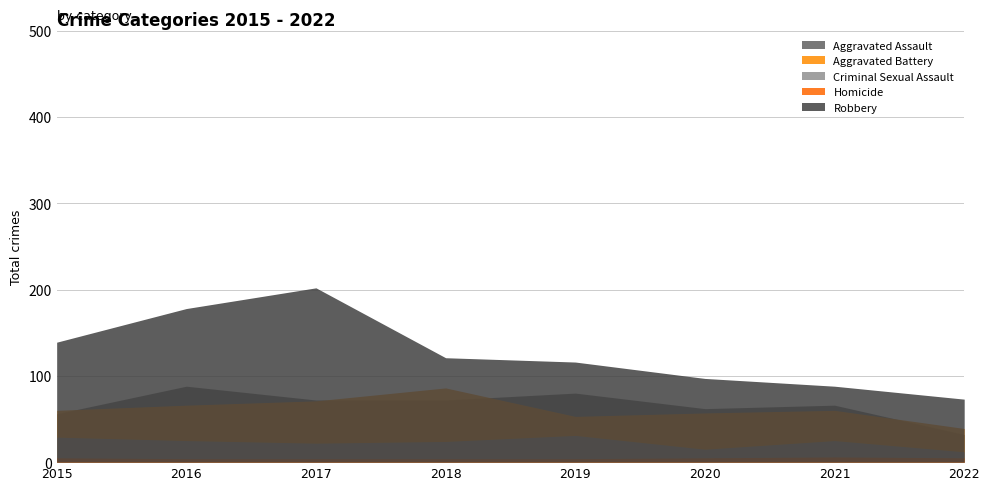

What are all the series names shown in the legend?

Aggravated Assault, Aggravated Battery, Criminal Sexual Assault, Homicide, Robbery